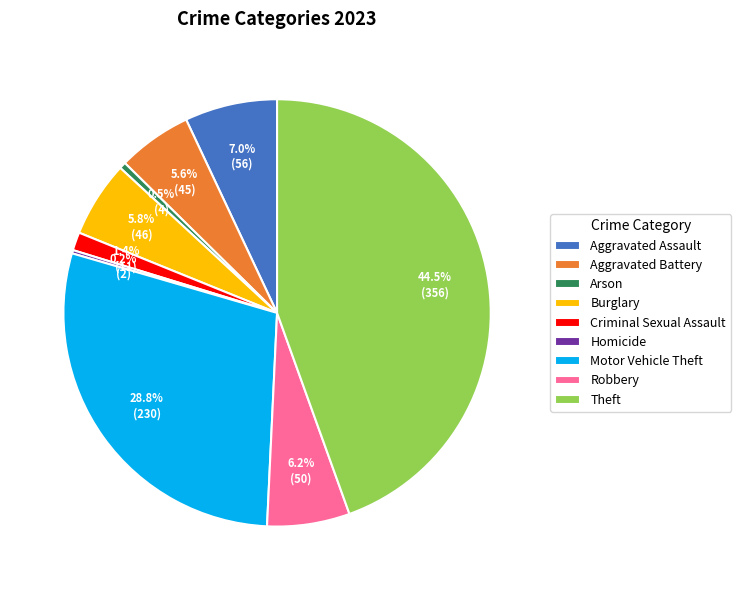

Is it true that Burglary is 6% of the pie?

True